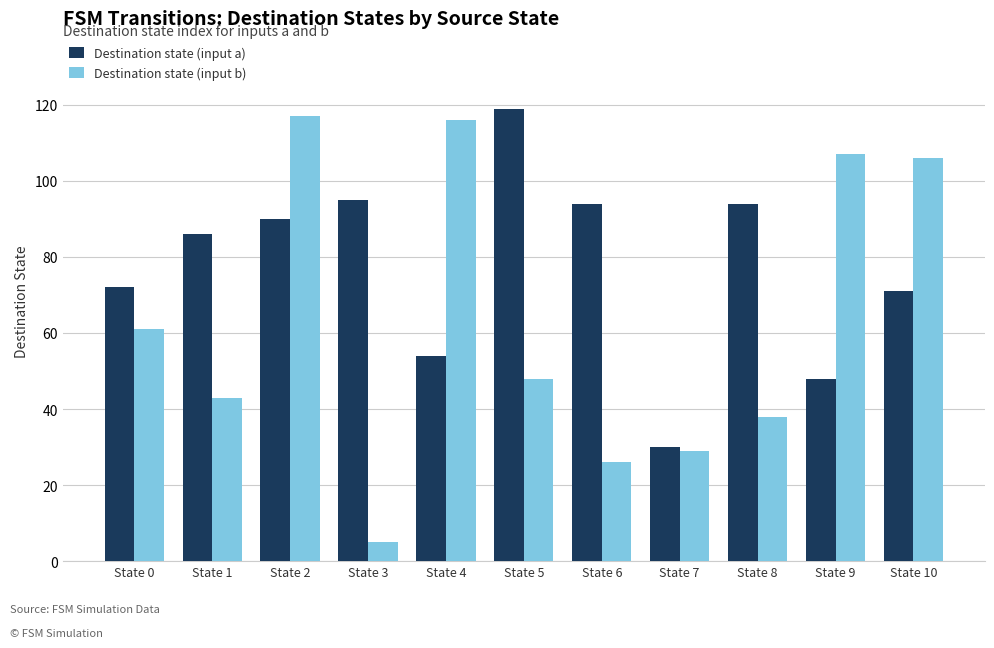

Is it true that Destination state (input a) equals 95 at State 3?

True